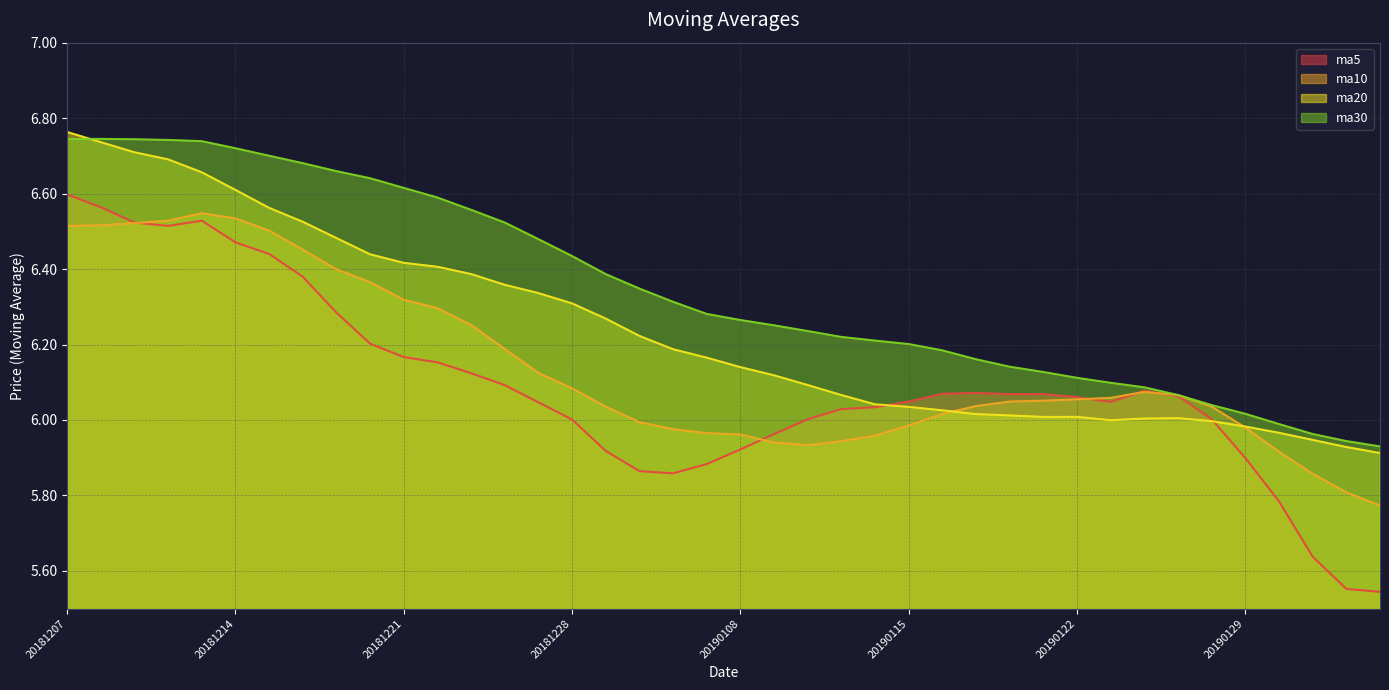

Which series has the largest total across all categories?

ma30